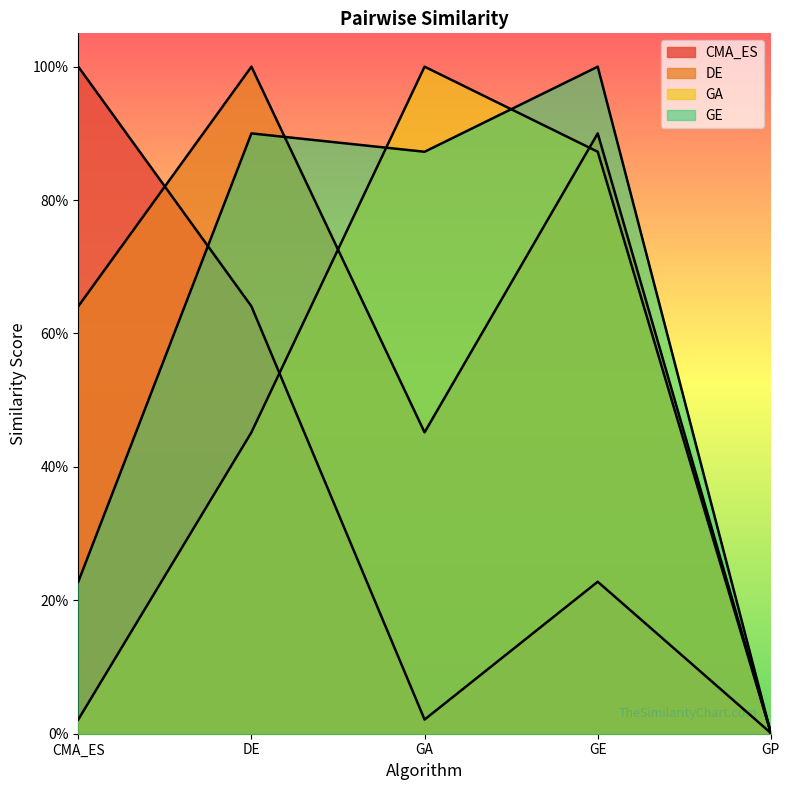

At GP, list the series in order from largest to smallest.

CMA_ES, DE, GA, GE